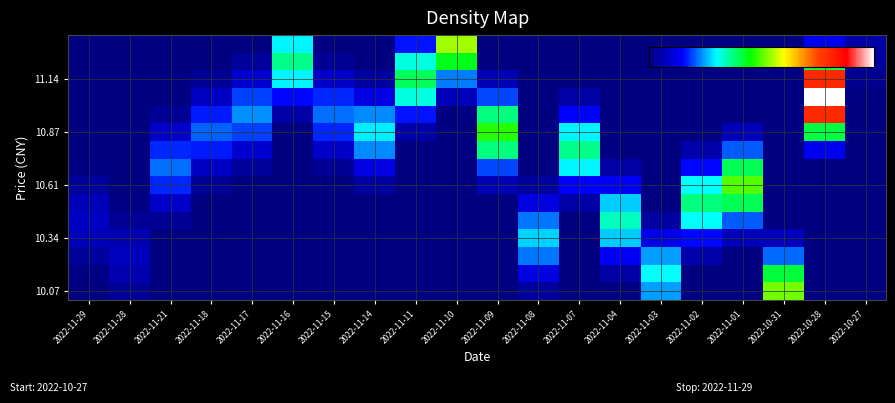

Which category has the highest value across all series?

2022-10-28